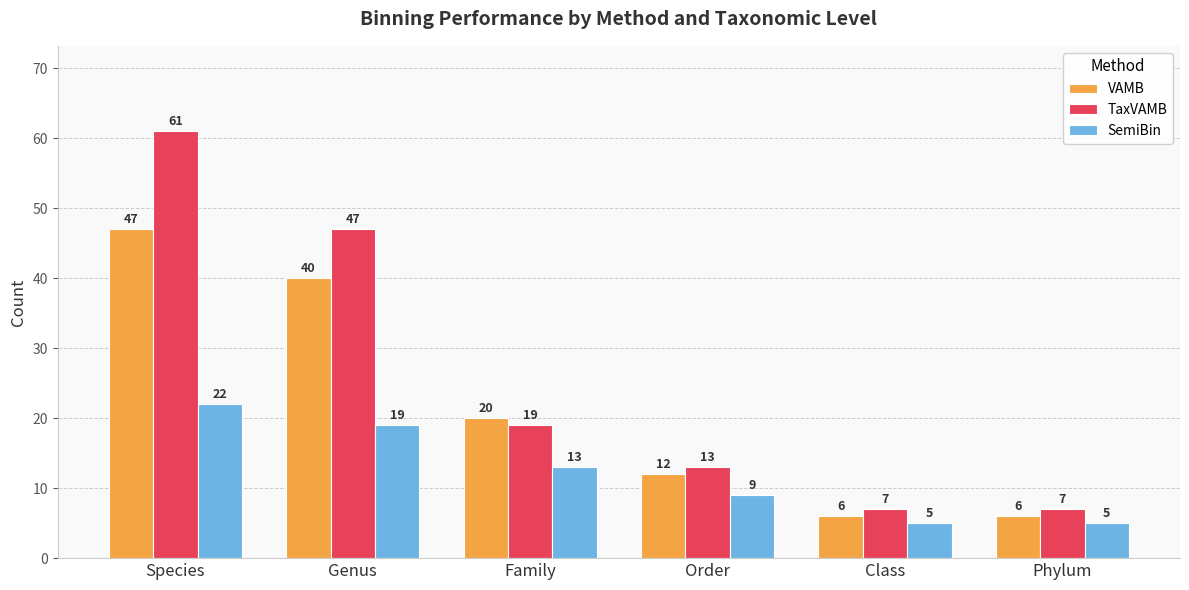

Reading left to right, list all the values displayed in this chart.

VAMB: Species=47	Genus=40	Family=20	Order=12	Class=6	Phylum=6
TaxVAMB: Species=61	Genus=47	Family=19	Order=13	Class=7	Phylum=7
SemiBin: Species=22	Genus=19	Family=13	Order=9	Class=5	Phylum=5